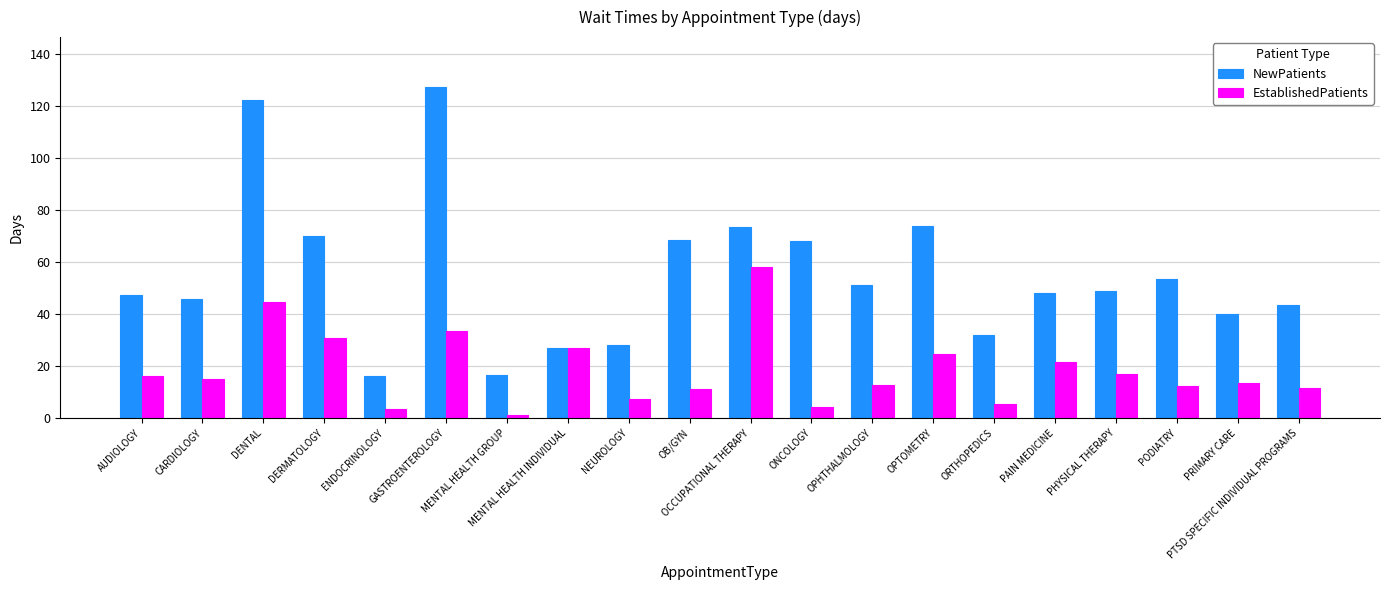

Which series has the widest spread of values?

NewPatients